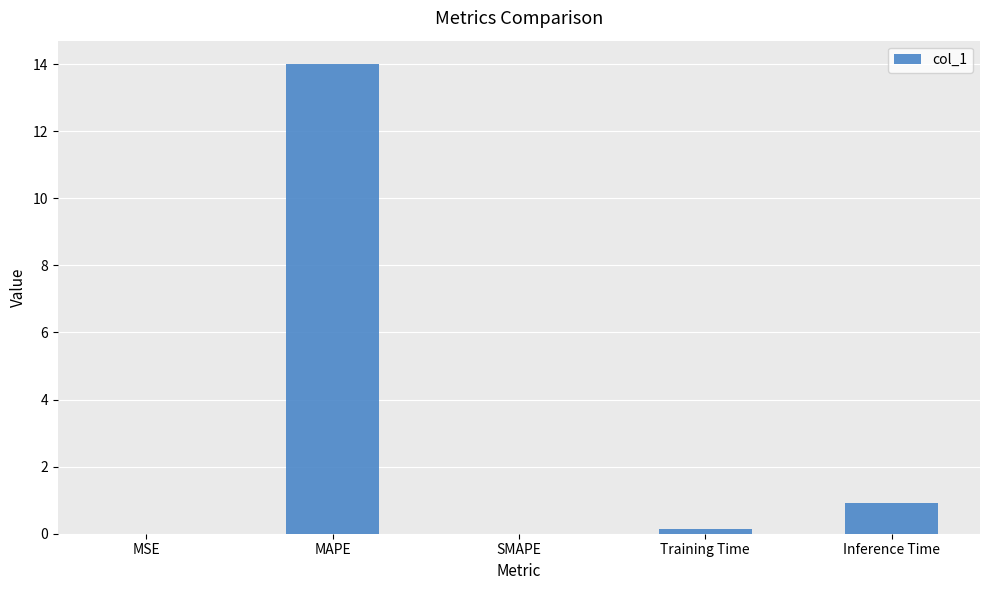

What is the maximum value shown in the chart?

14.0